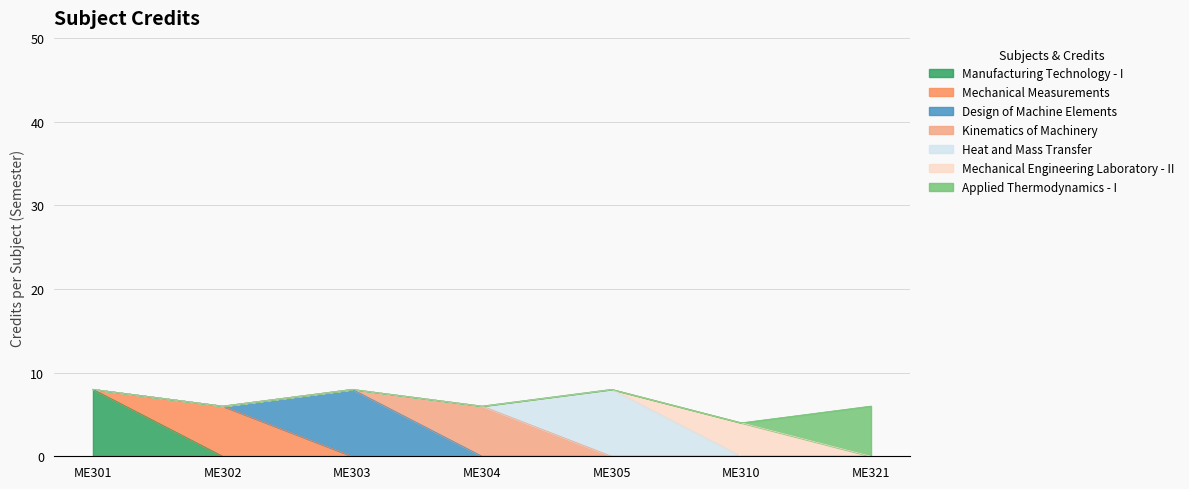

What is the change in value from ME302 to ME303?

+2